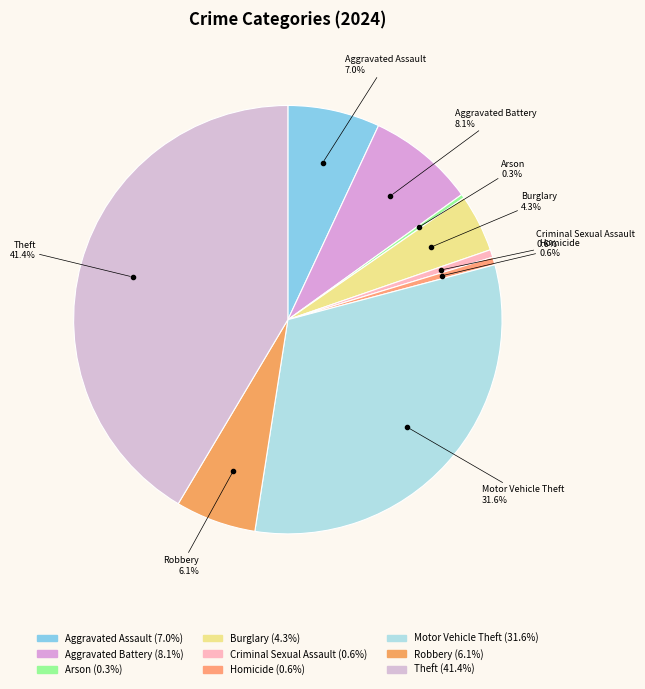

What percentage do Arson and Homicide together represent?

0.9%